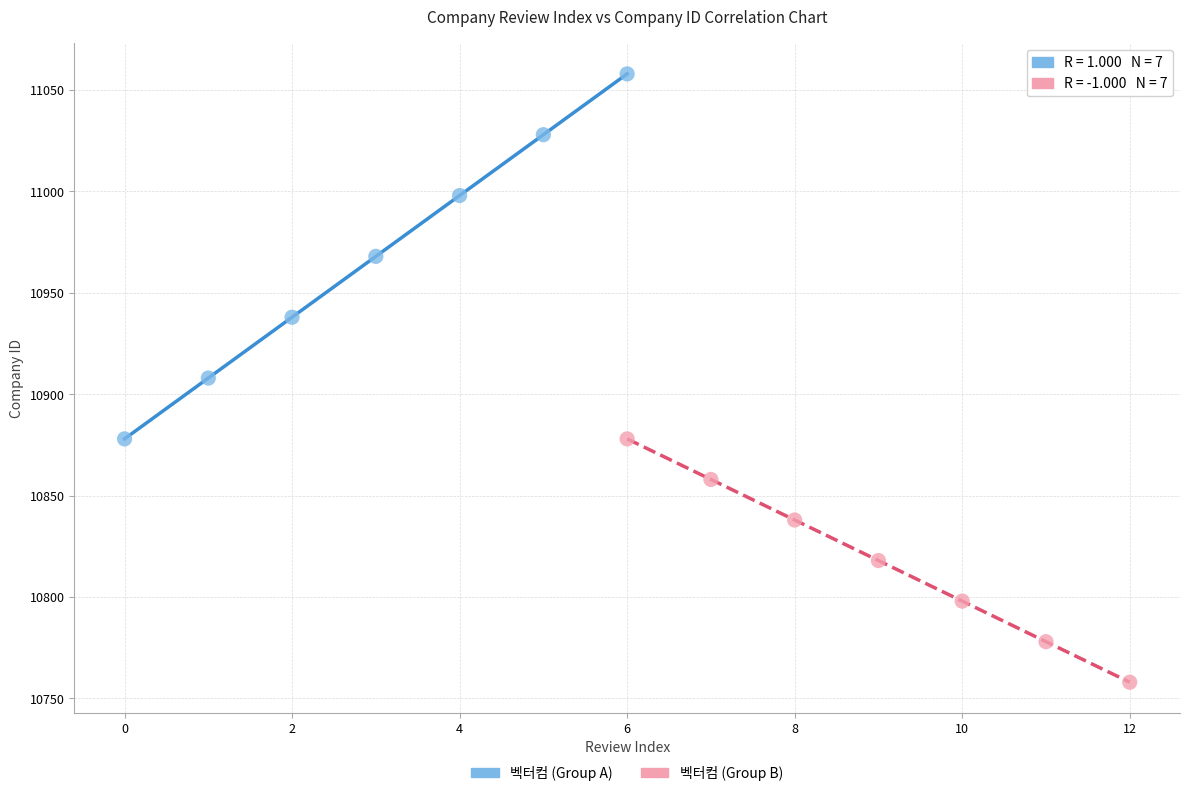

What are all the series names shown in the legend?

벡터컴 (Group A), 벡터컴 (Group B)